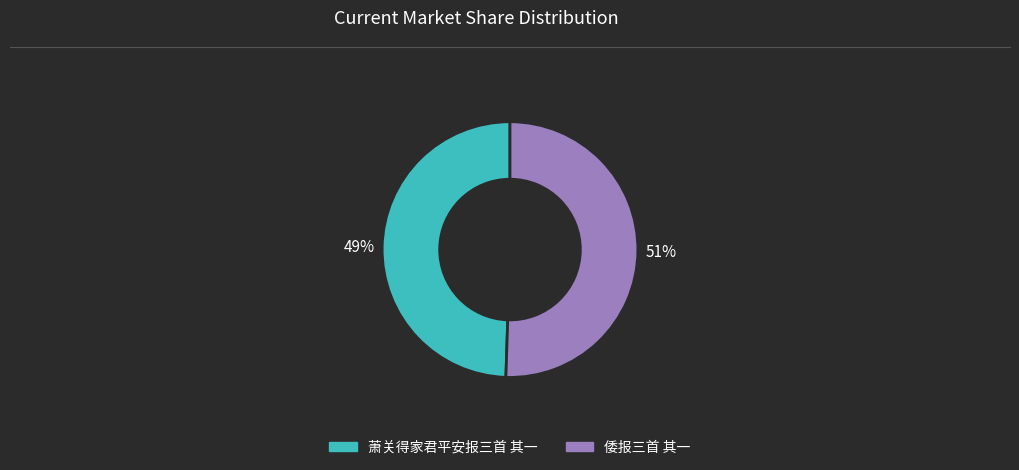

Is there any slice that represents more than half of the pie?

Yes